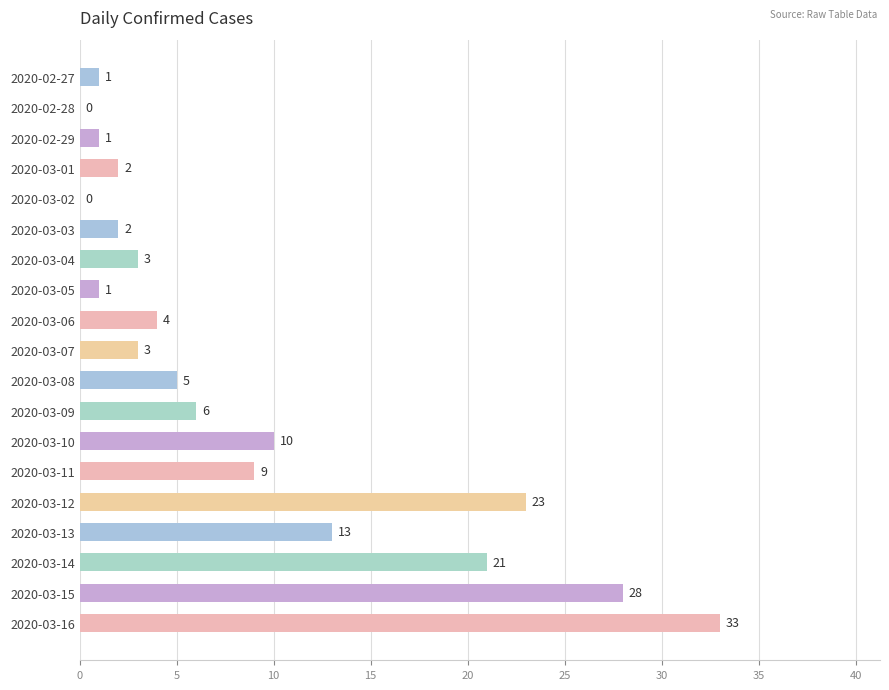

Reading bottom to top, extract all data points from this chart.

2020-03-16=33	2020-03-15=28	2020-03-14=21	2020-03-13=13	2020-03-12=23	2020-03-11=9	2020-03-10=10	2020-03-09=6	2020-03-08=5	2020-03-07=3	2020-03-06=4	2020-03-05=1	2020-03-04=3	2020-03-03=2	2020-03-02=0	2020-03-01=2	2020-02-29=1	2020-02-28=0	2020-02-27=1